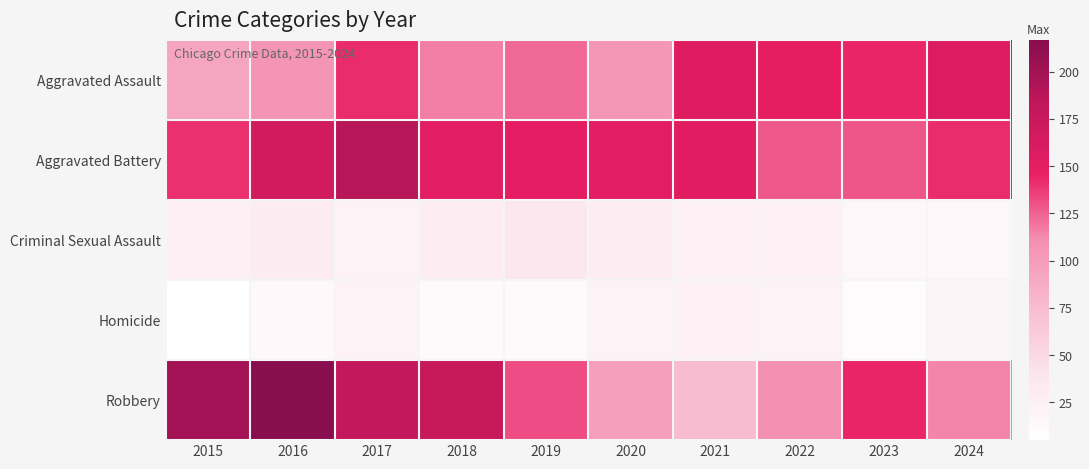

Count the number of categories in the chart.

10